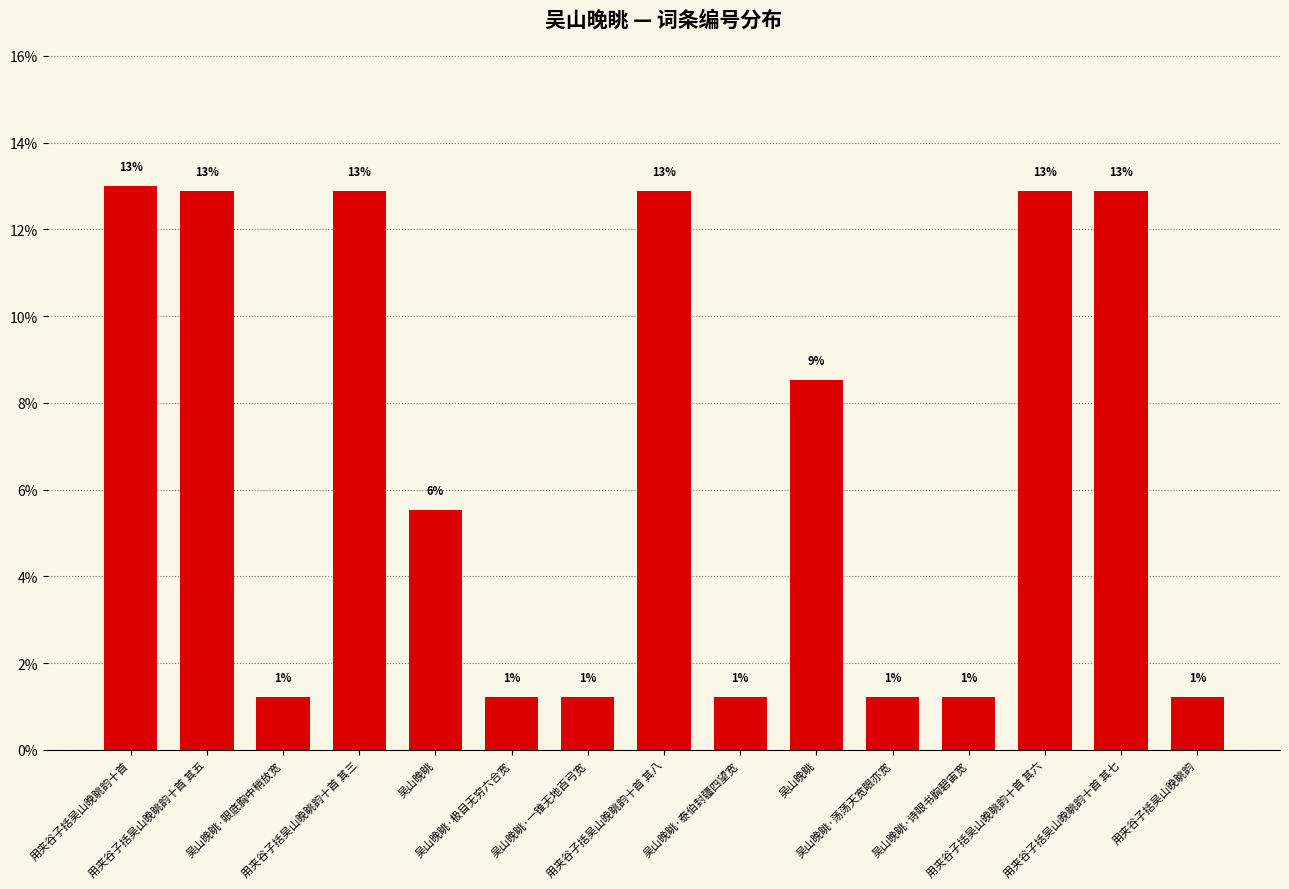

Does the chart contain any negative values?

No